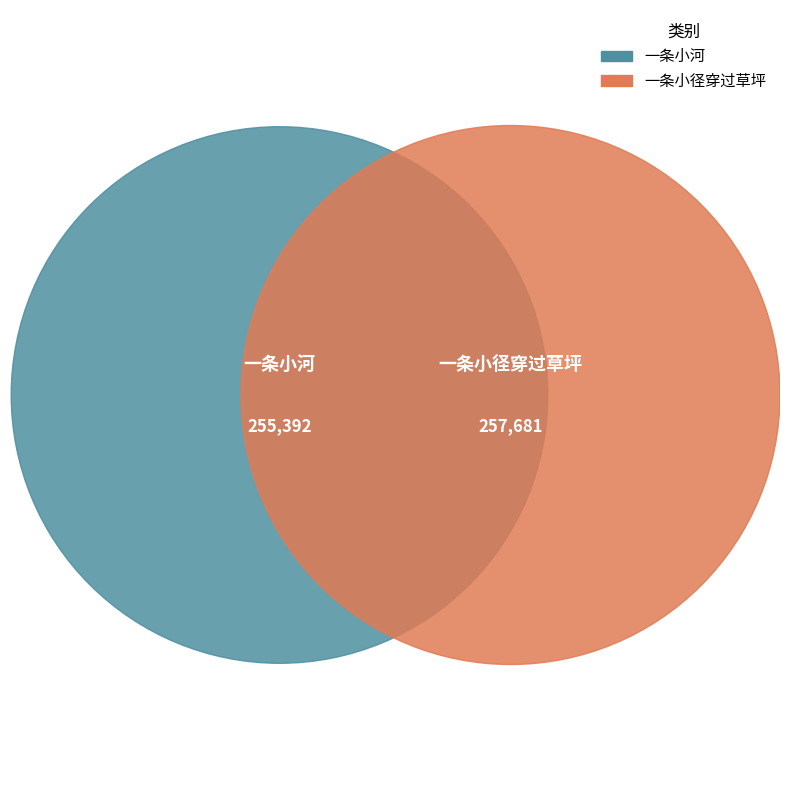

How many slices are in this pie chart?

2